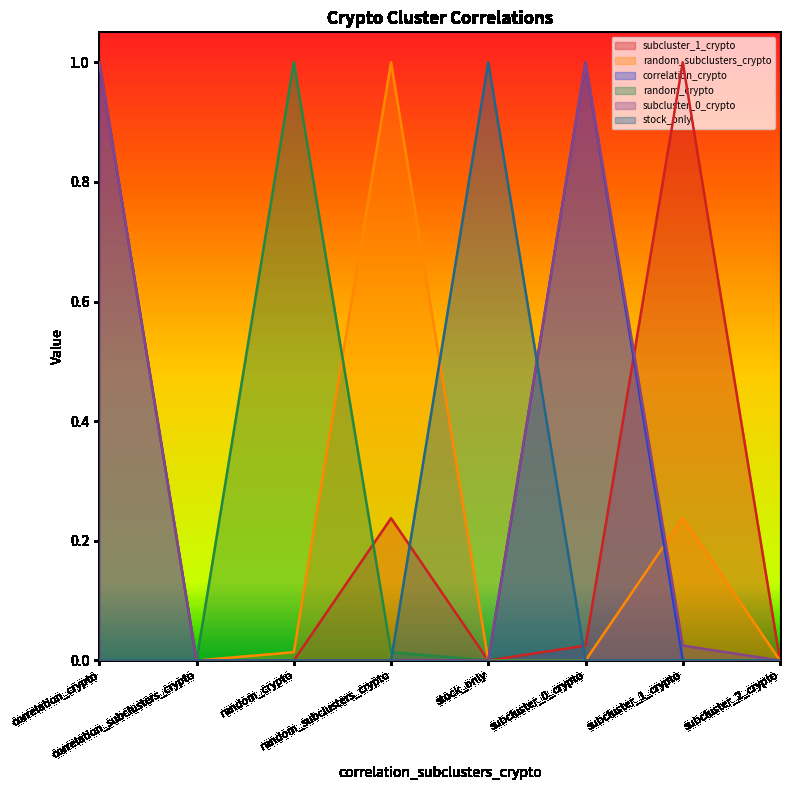

What is the total value across all series at subcluster_0_crypto?

2.0